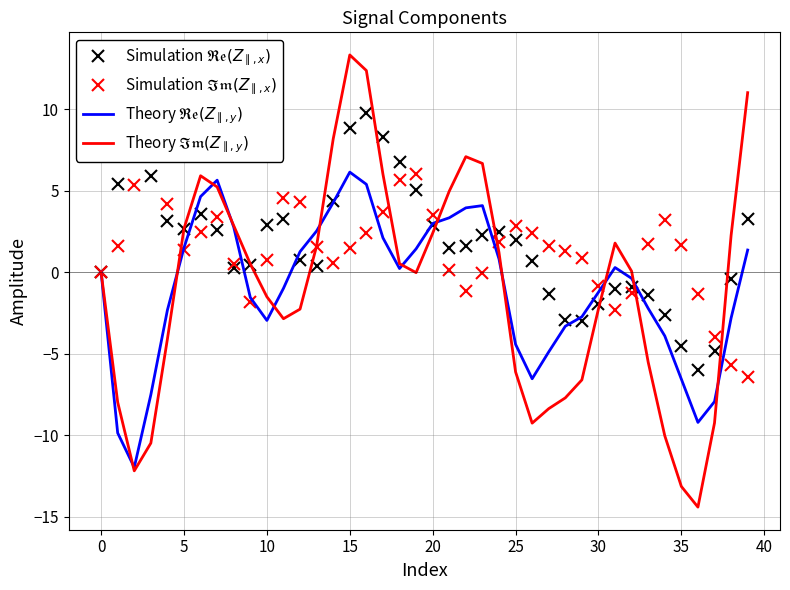

What is the label of the 37th point from the left?

36